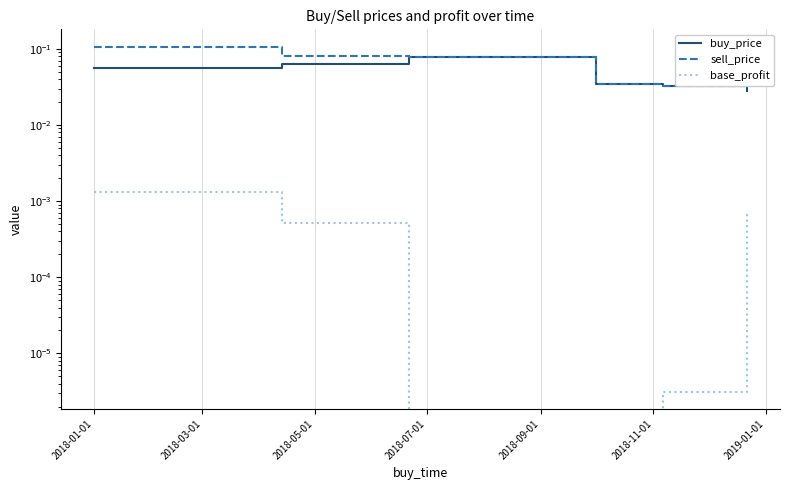

In base_profit, how many points are higher than both neighbors (excluding endpoints)?

1